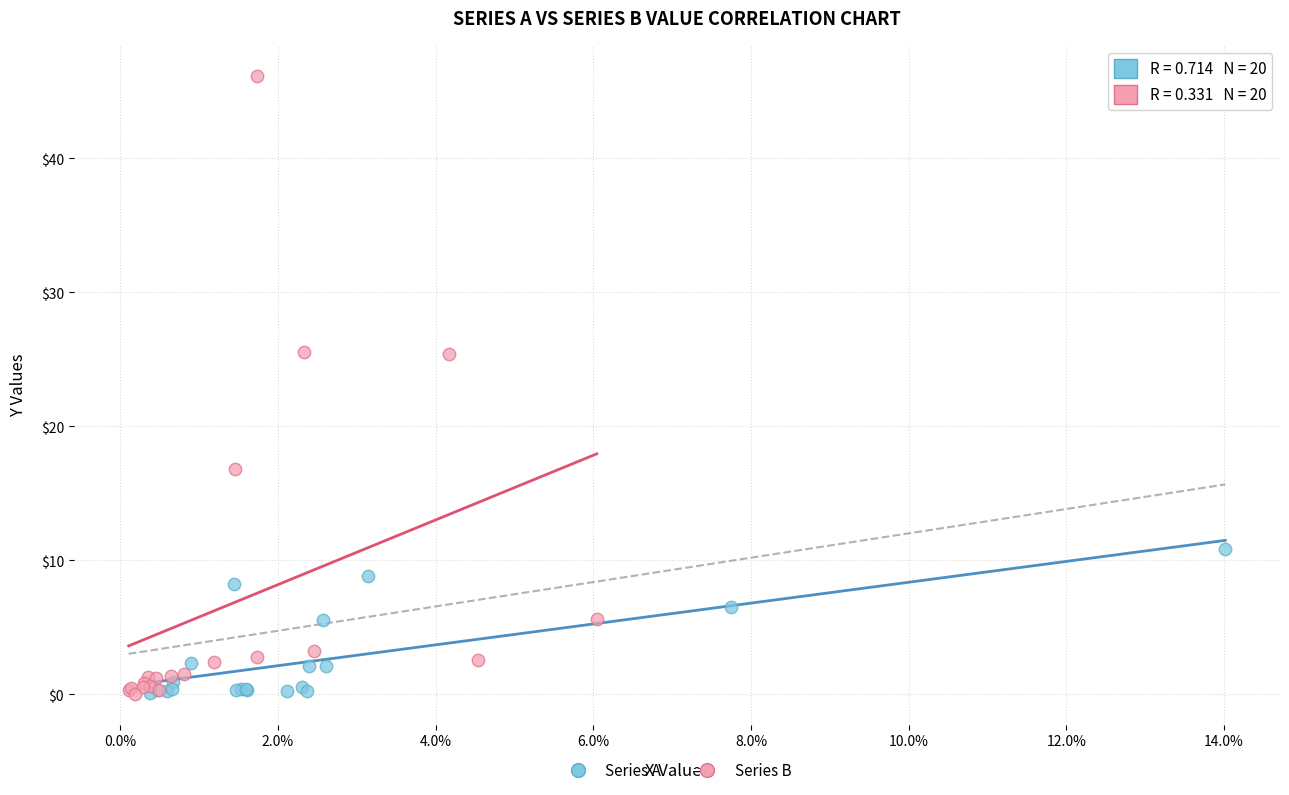

Which series reaches the maximum Y coordinate?

Series B